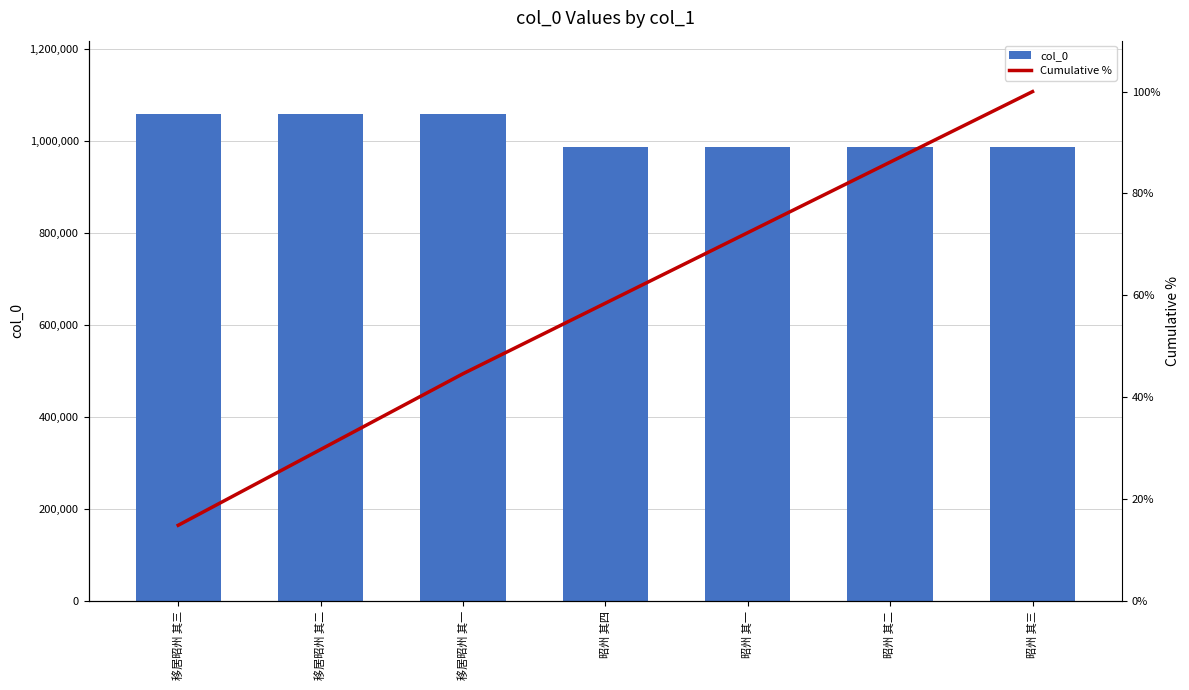

Rank the categories by col_0 value from highest to lowest.

移居昭州 其三, 移居昭州 其二, 移居昭州 其一, 昭州 其四, 昭州 其一, 昭州 其二, 昭州 其三